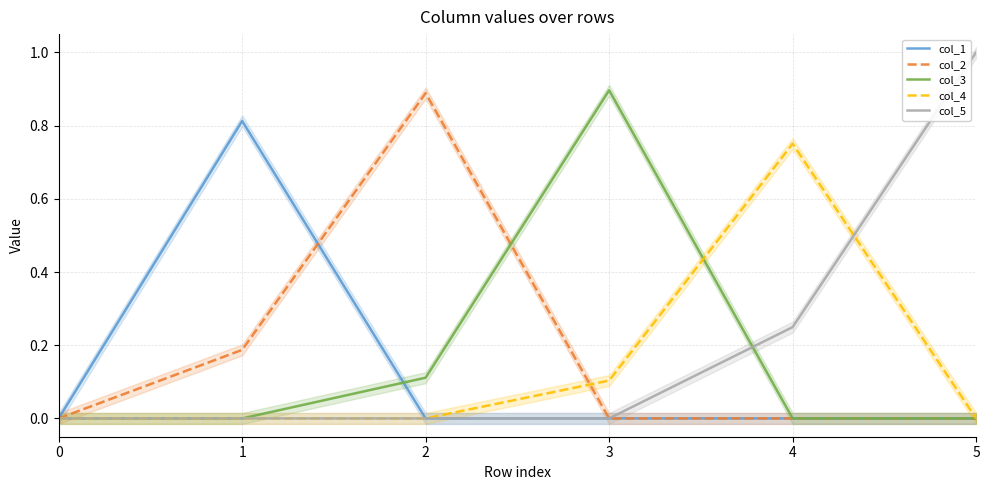

At which category is the sum across all series the highest?

1